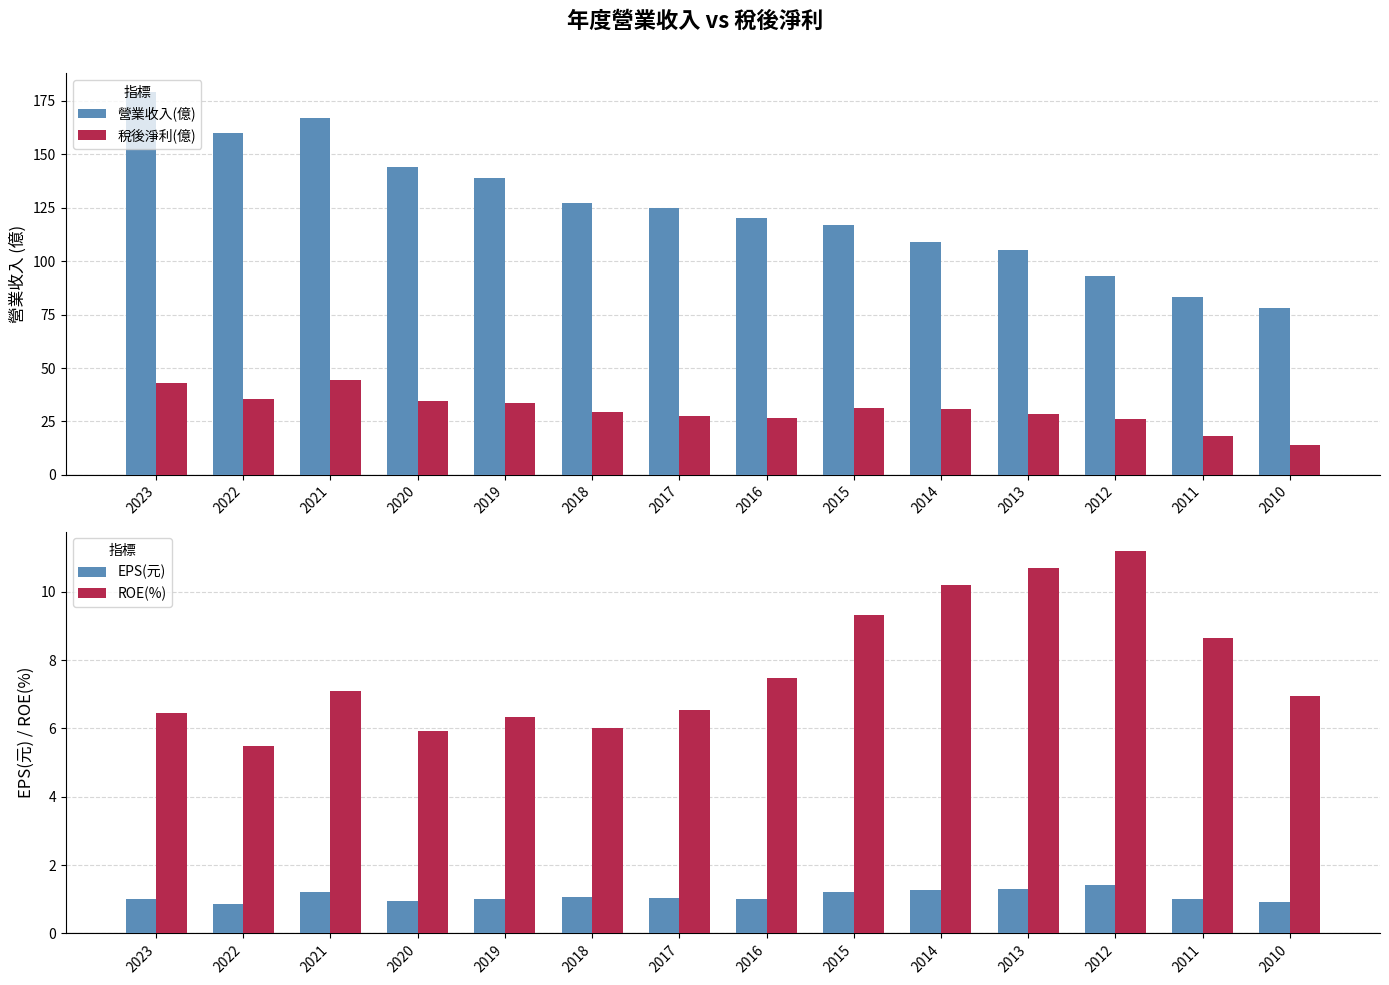

What is the sum of all EPS(元) values?

15.3